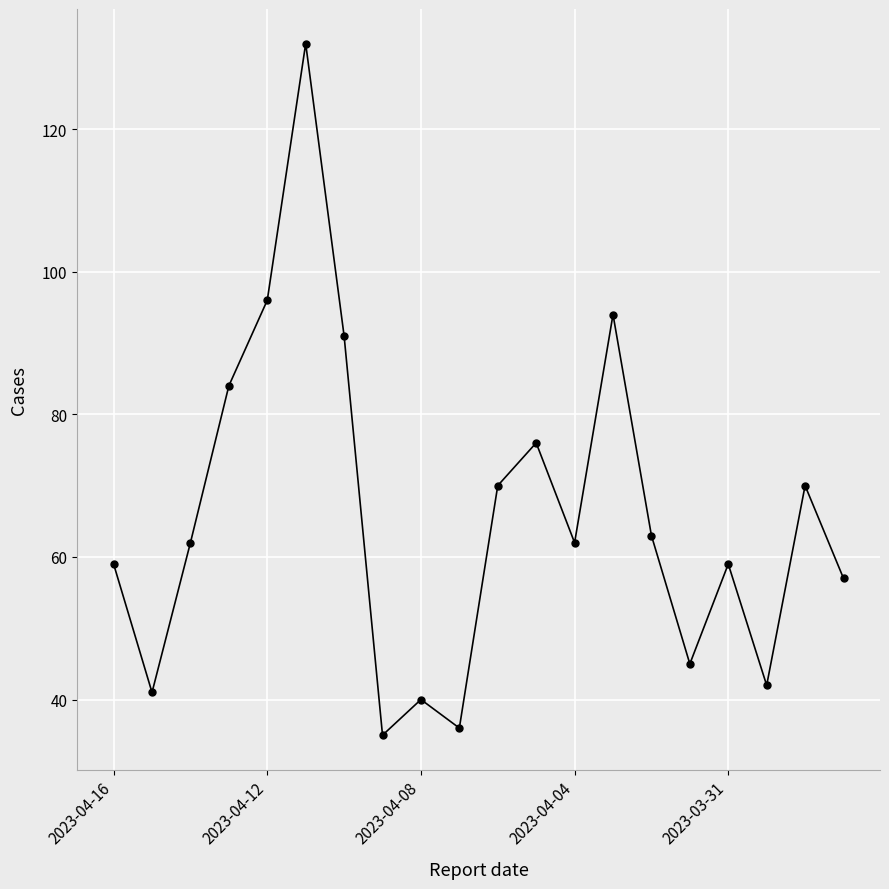

What is the value of the 1st point from the left?

59